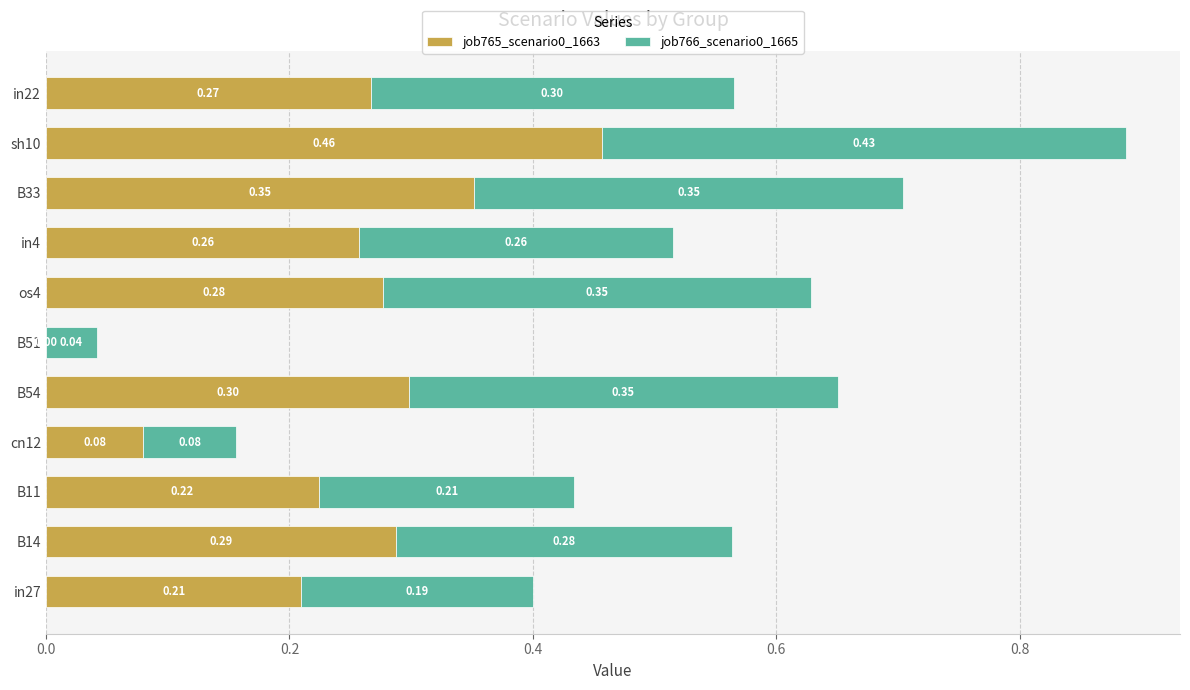

What is the sum of all job765_scenario0_1663 values?

2.7